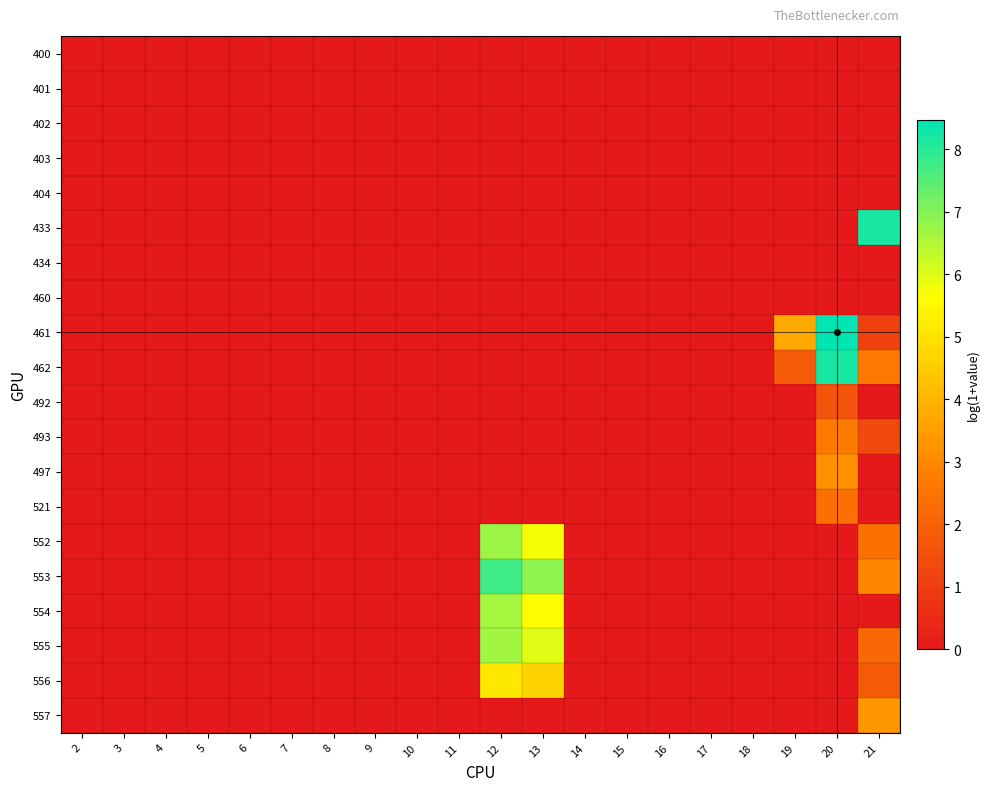

Which series has the largest range (max minus min)?

461